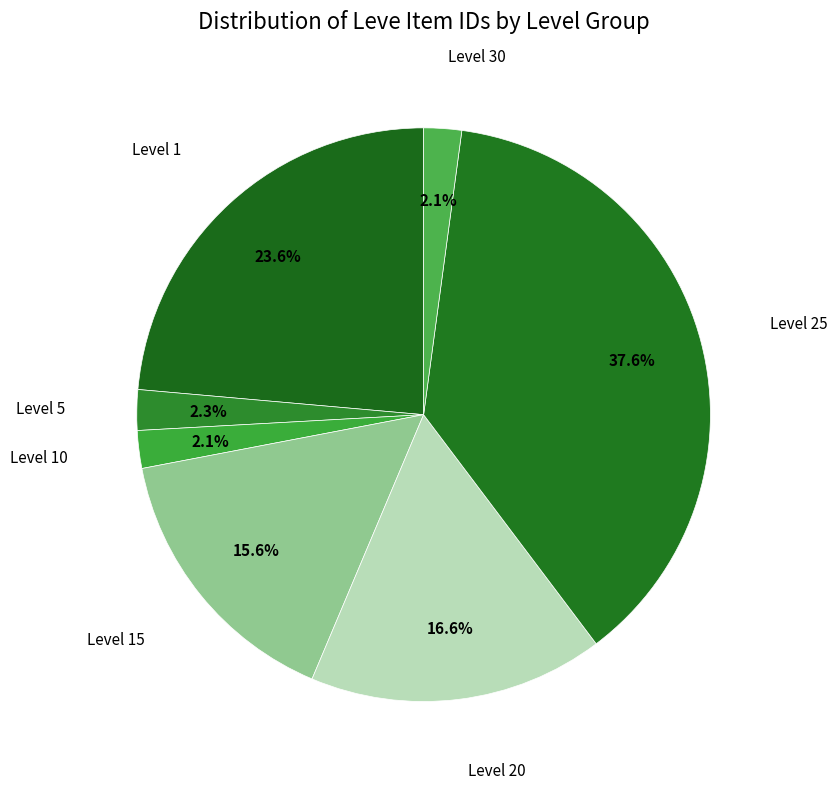

How many segments does this pie chart have?

7